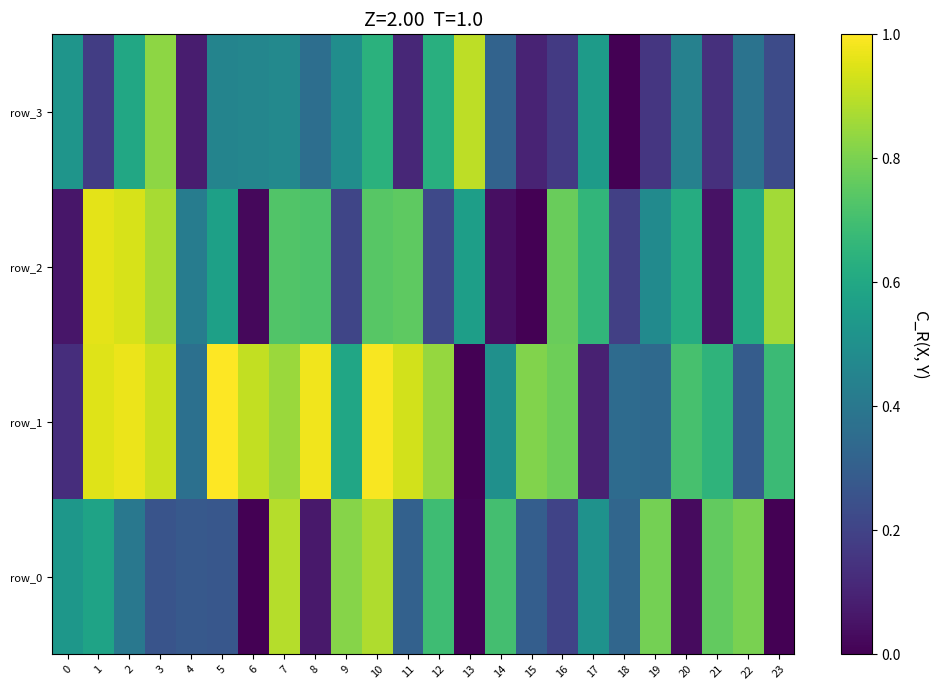

Which category has the highest value in the row_2 series?

1